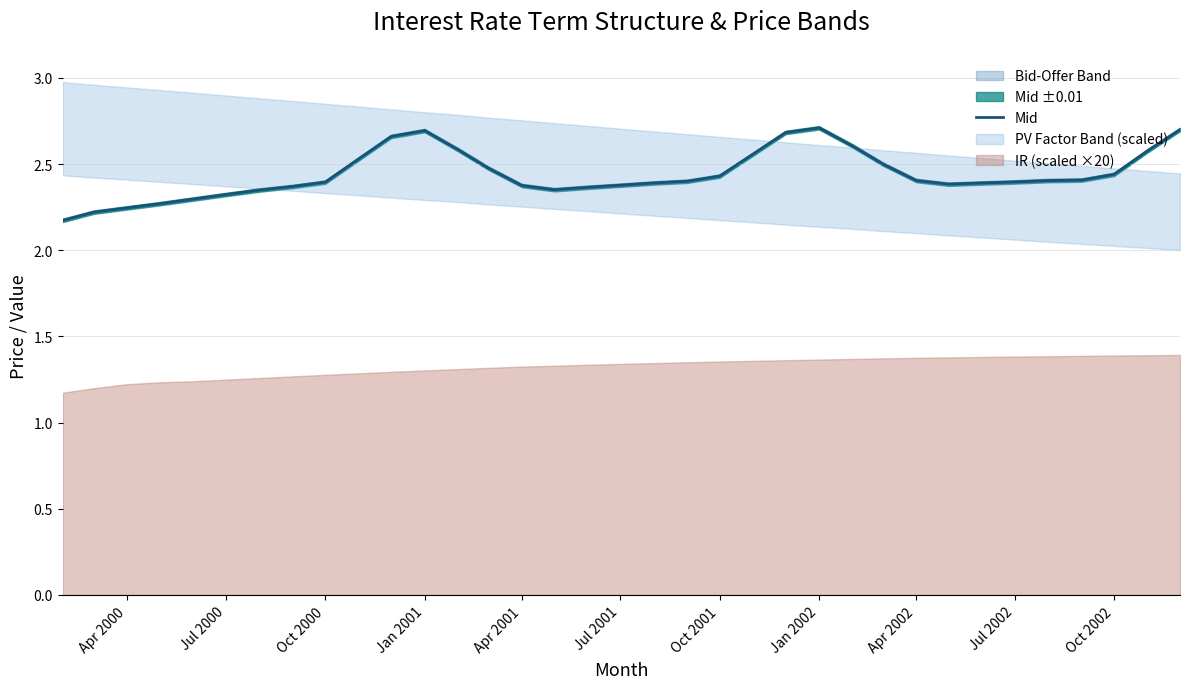

True or false: there are more than 2 points higher than both neighbors.

False